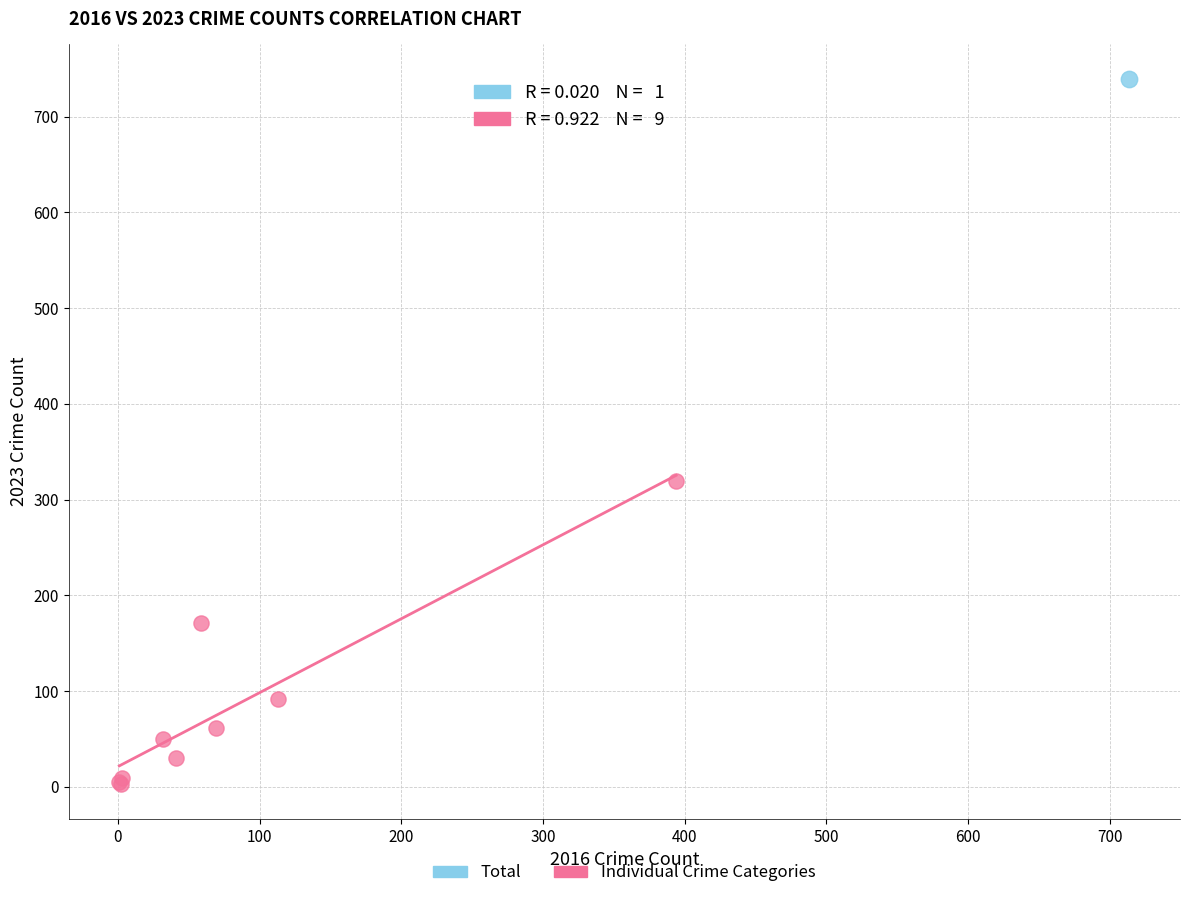

What are all the series names shown in the legend?

Total, Individual Crime Categories